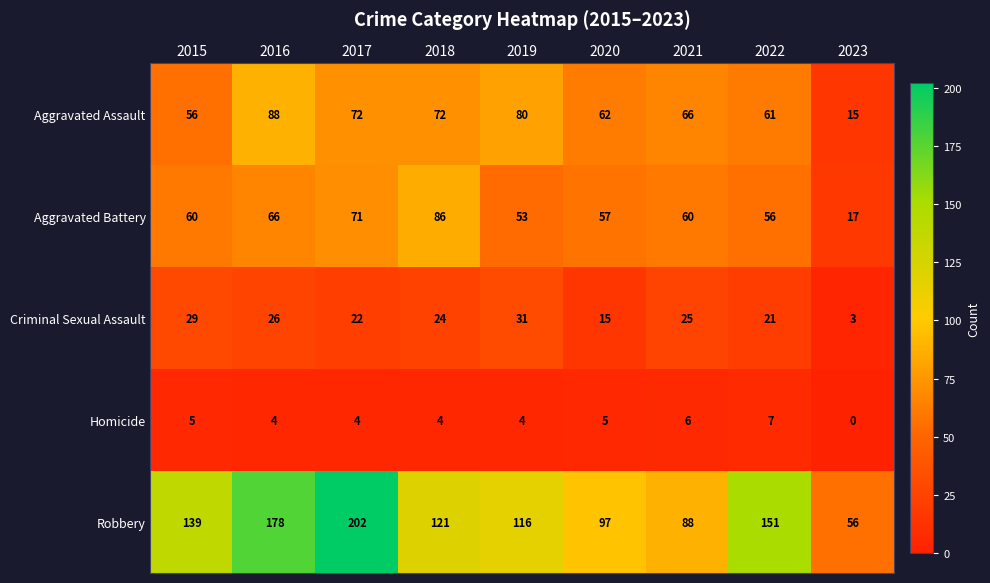

What is the difference between the Robbery values at 2023 and 2020?

41